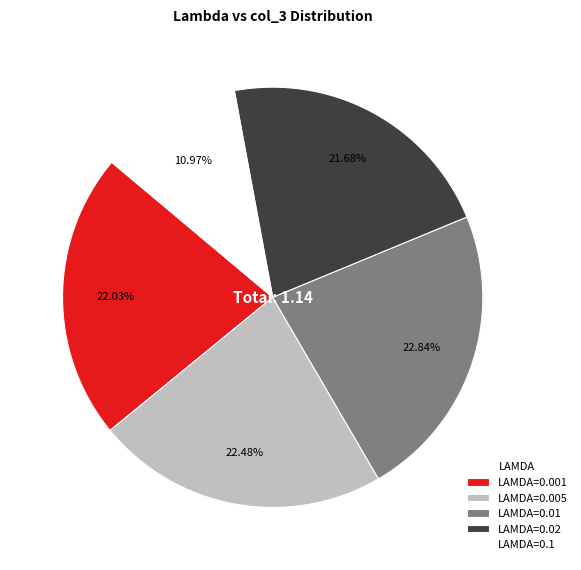

Combined, do LAMDA=0.01 and LAMDA=0.02 account for over 50%?

No